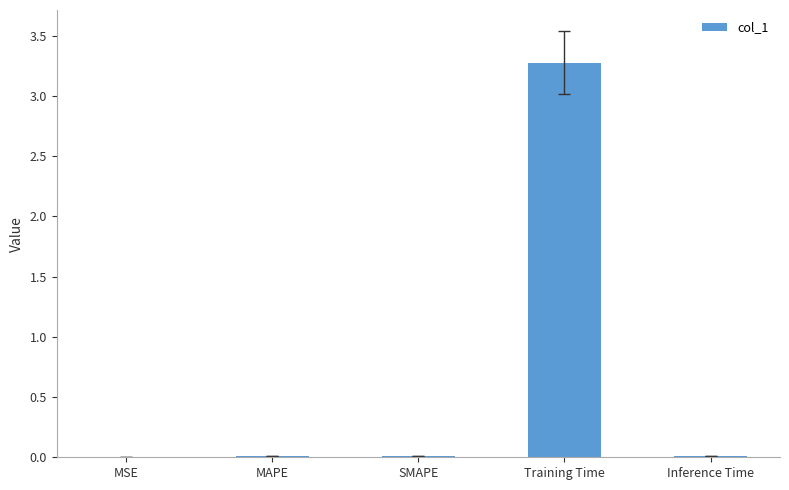

What value does the data have at Training Time?

3.3